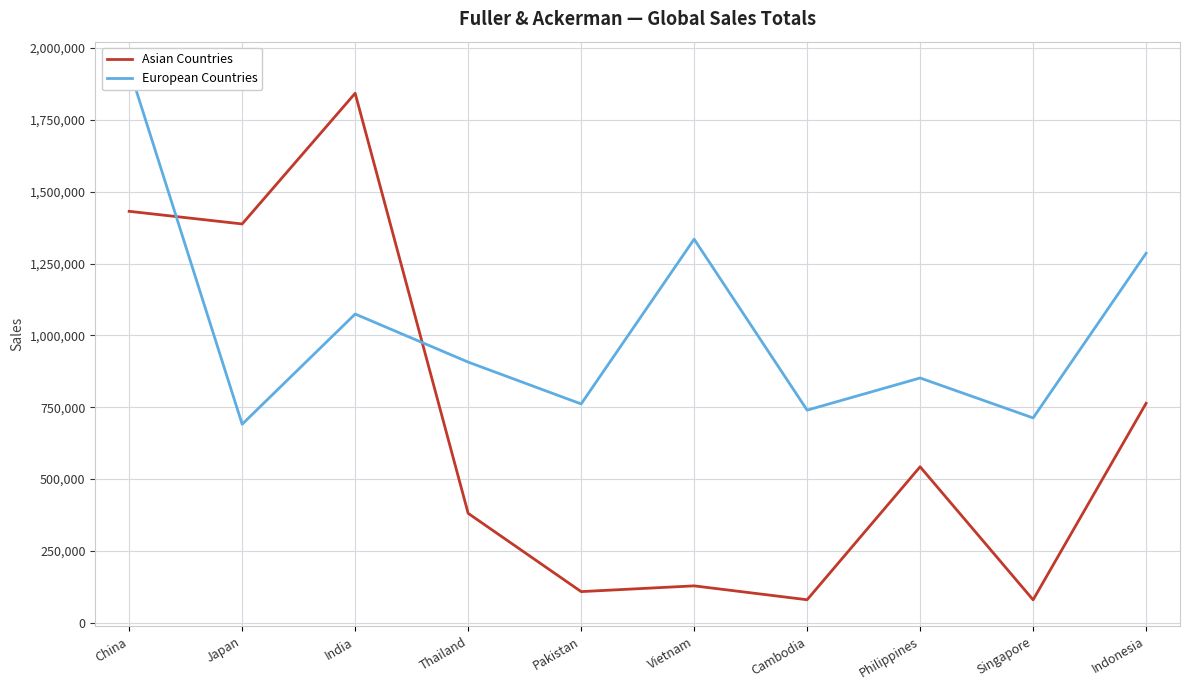

Reading left to right, transcribe all the data shown in this chart.

Asian Countries: China=1431693	Japan=1387726	India=1842483	Thailand=380884	Pakistan=108535	Vietnam=128534	Cambodia=80212	Philippines=542867	Singapore=79971	Indonesia=763811
European Countries: China=1929486	Japan=690905	India=1074308	Thailand=907116	Pakistan=761509	Vietnam=1334812	Cambodia=739861	Philippines=851755	Singapore=712836	Indonesia=1285789